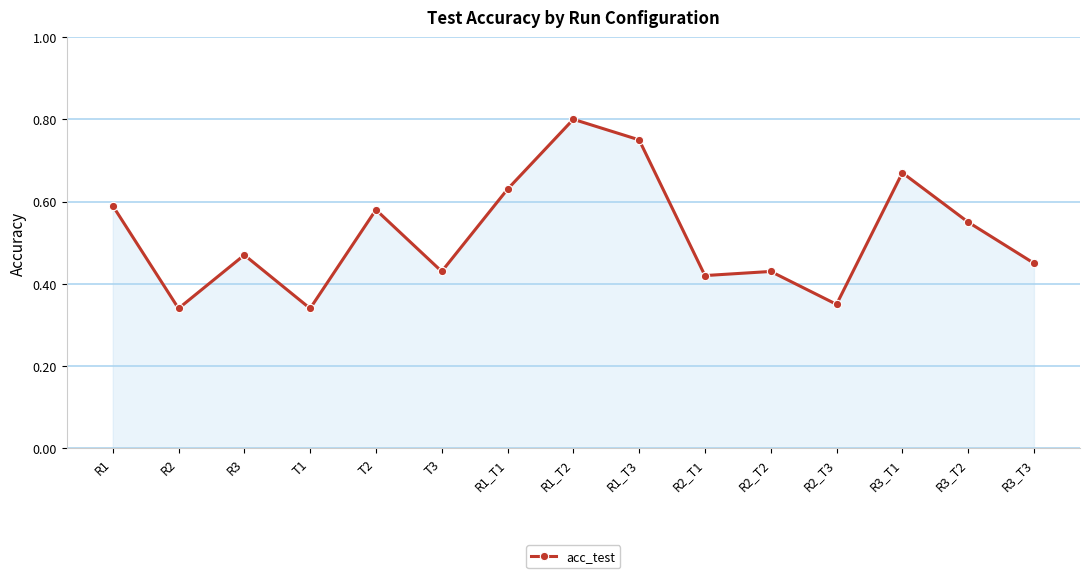

What is the change in value from R2 to R1_T1?

+0.3